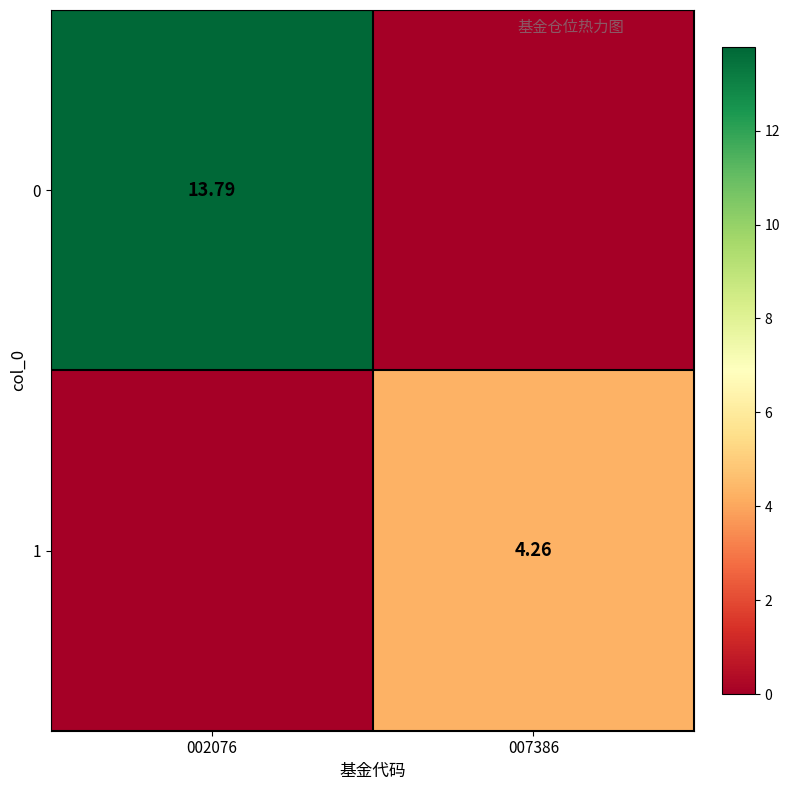

What is the total value across all series at 007386?

4.3